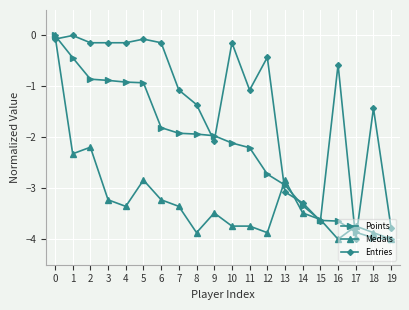

Is this an area chart (filled region under the line)?

No